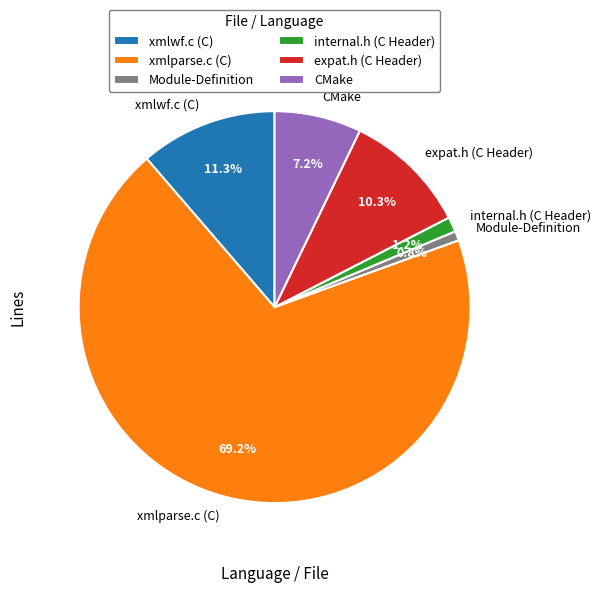

Which has a higher value, expat.h (C Header) or xmlwf.c (C)?

xmlwf.c (C)